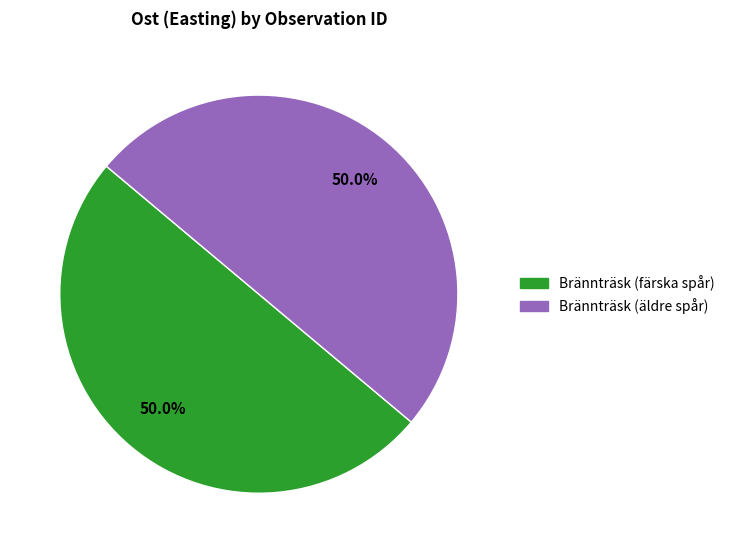

Combined, what portion of the pie is Brännträsk (färska spår) and Brännträsk (äldre spår)?

100.0%